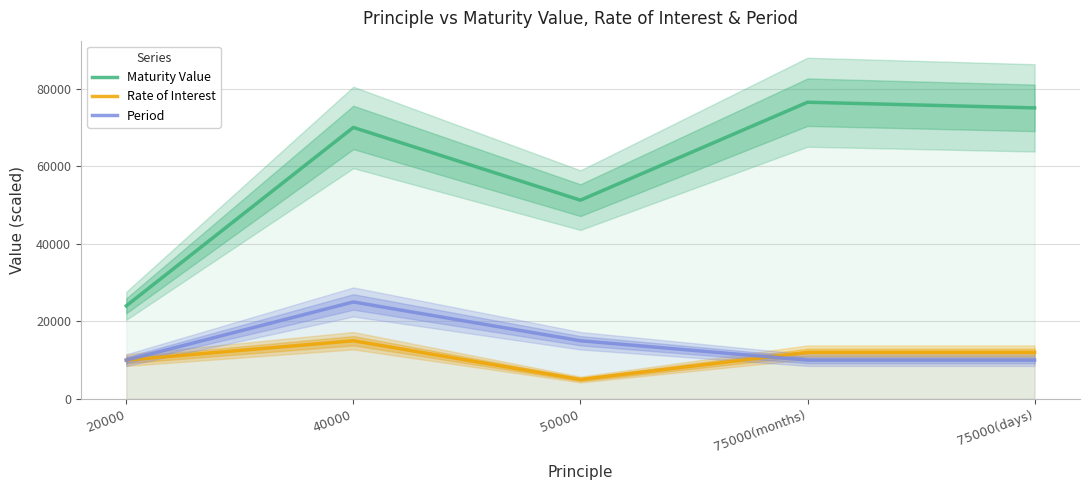

True or false: Period and Maturity Value intersect in this chart.

False